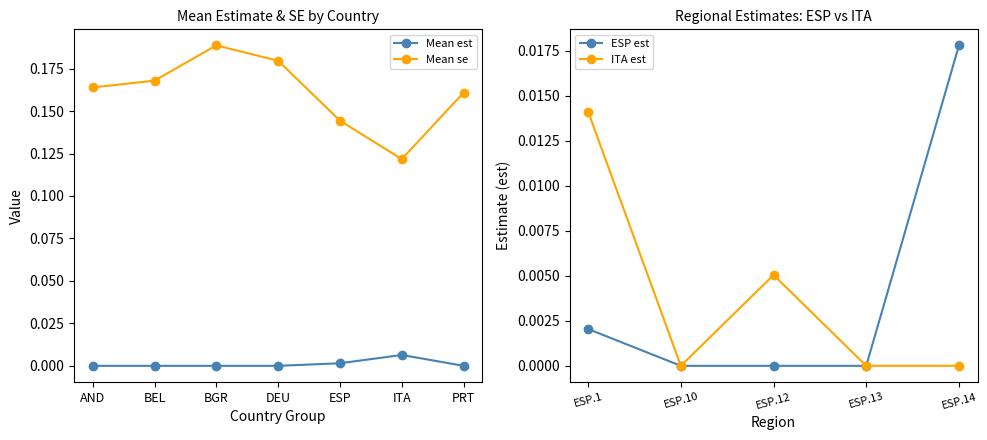

Is the value of Mean se at BGR greater than the value of Mean est at ESP?

Yes